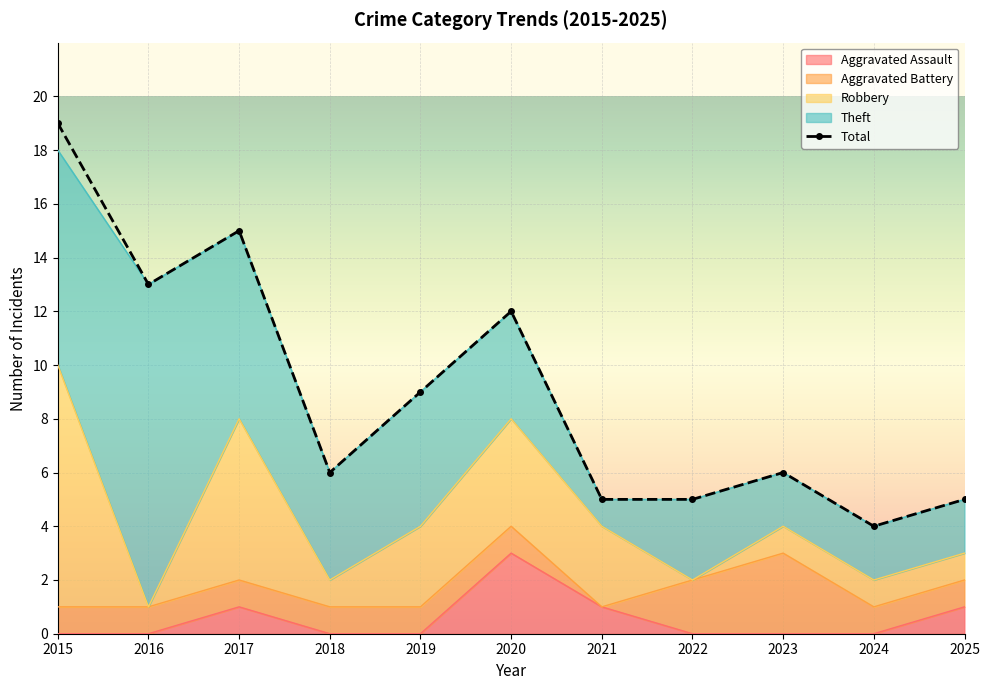

Which has a higher value, 2016 or 2023?

2016